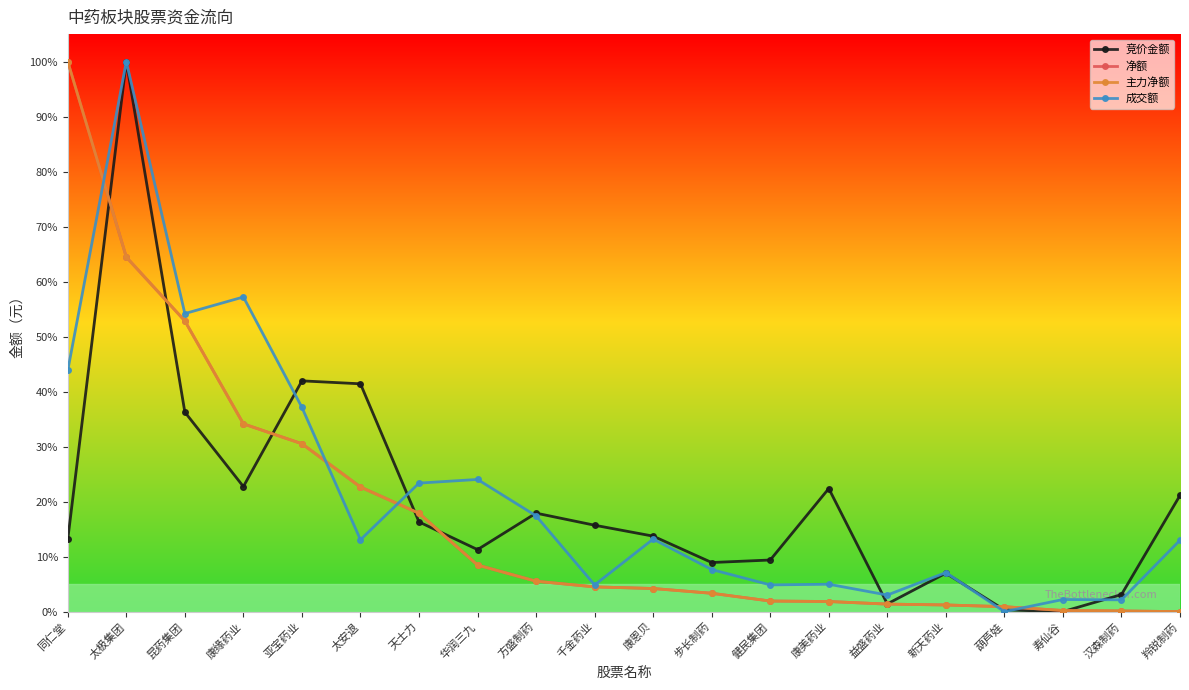

At how many categories does at least one series exceed 0?

20